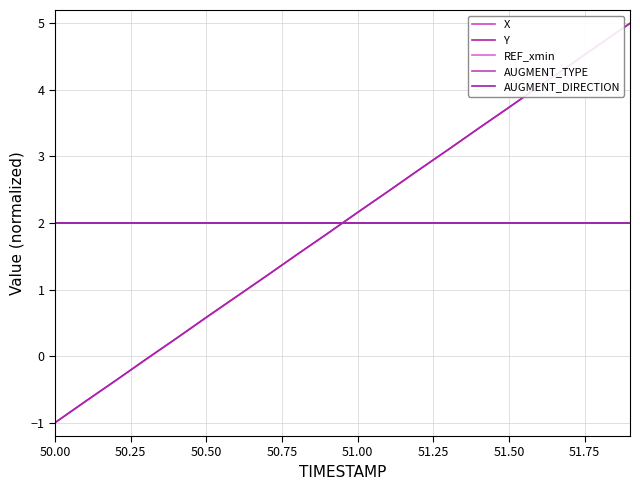

Does the chart have visible grid lines?

Yes